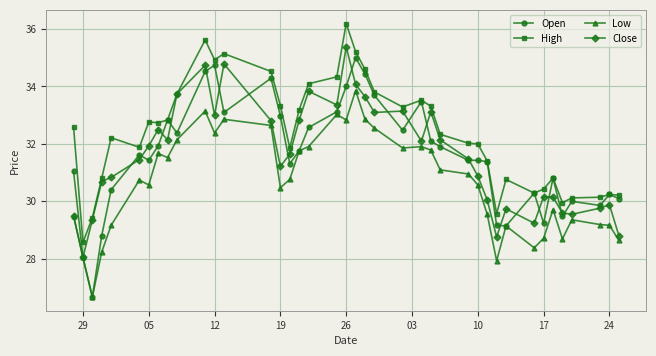

What is the value of the Close point at the 4th from the left?

30.7